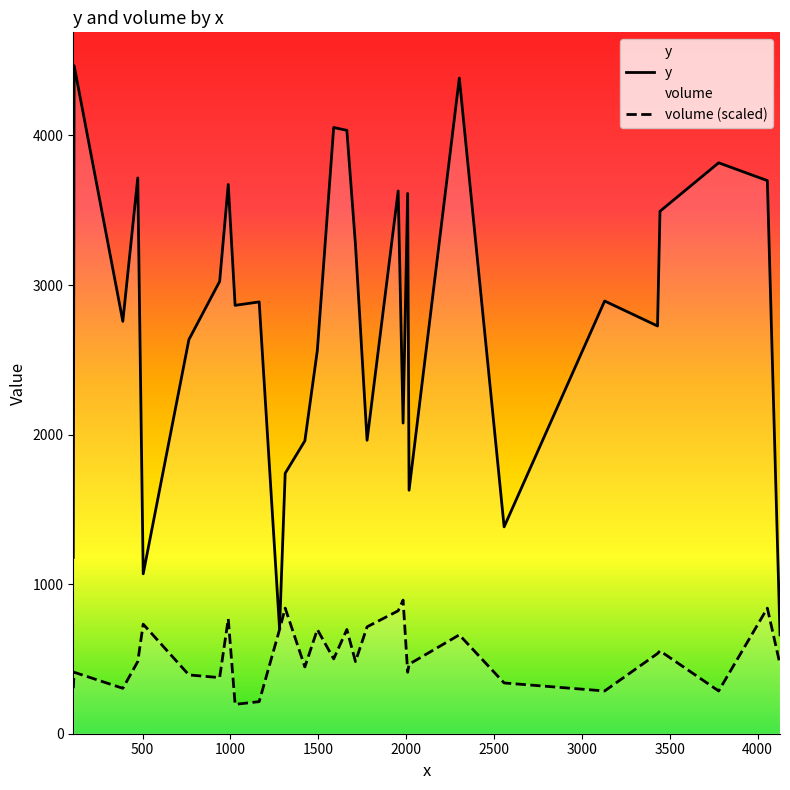

True or false: y has more than 0 interior local peaks.

True